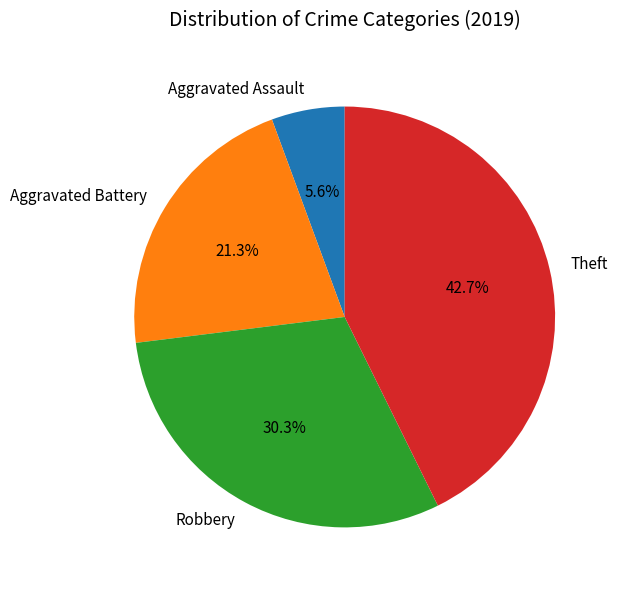

Combined, do Aggravated Battery and Aggravated Assault account for over 50%?

No